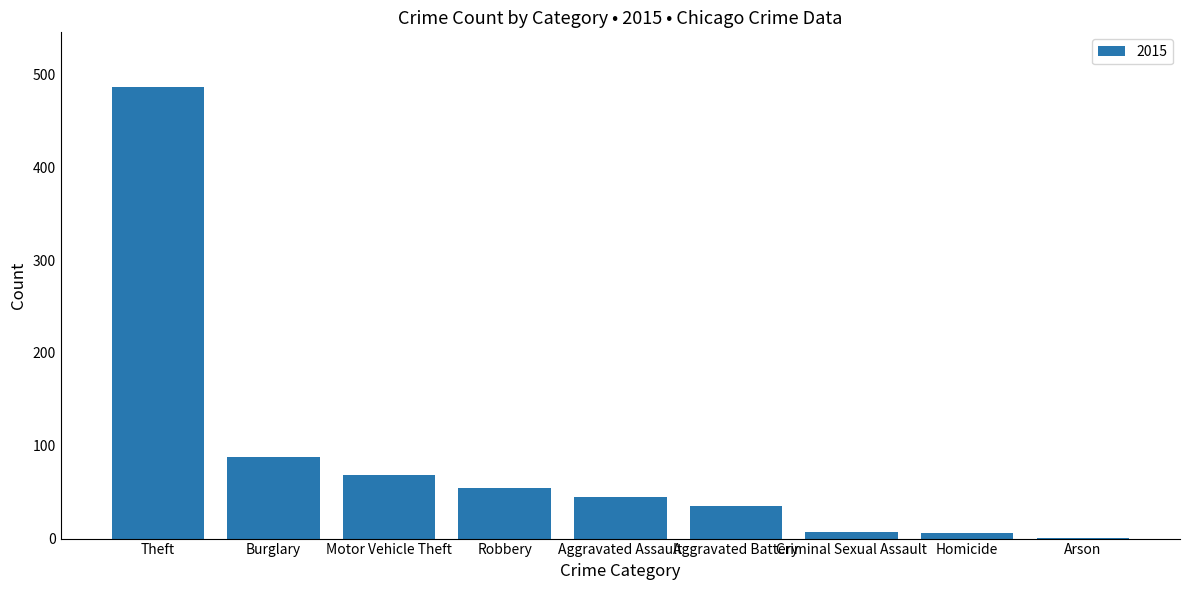

What is the sum of all values?

792